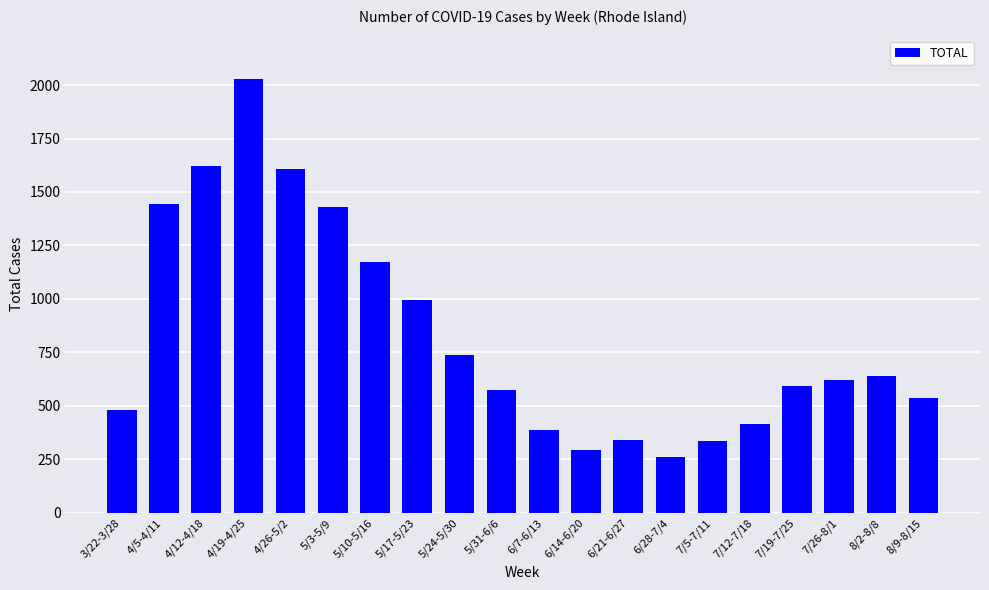

True or false: the data shows 379 at 7/26-8/1.

False